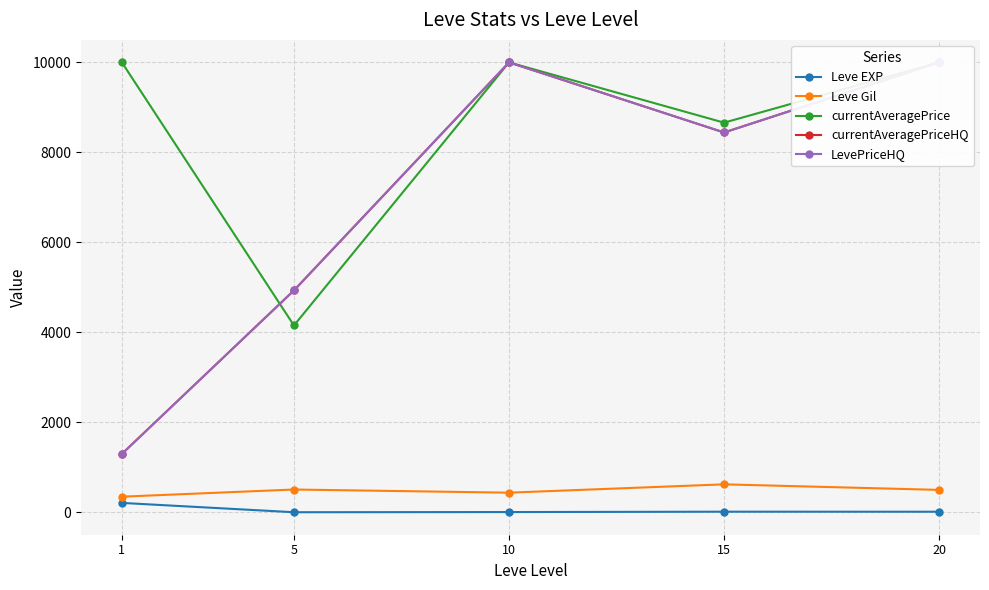

What is the difference between the highest and lowest values at 10?

9992.5